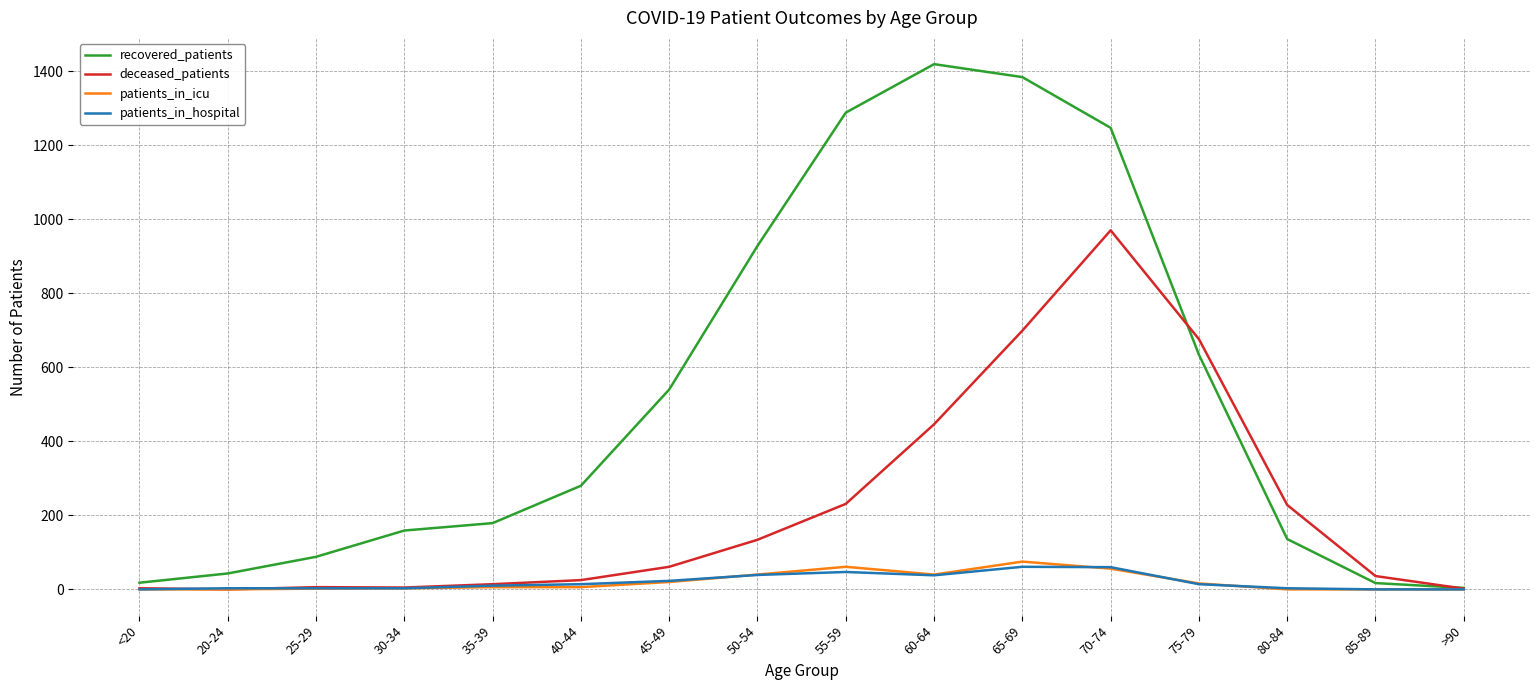

What is the sum of the deceased_patients values at 70-74 and 45-49?

1031